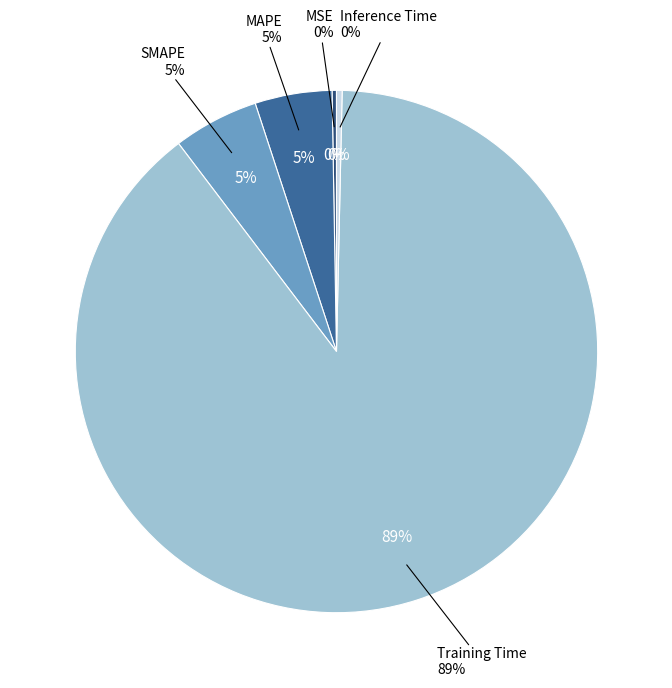

Does Training Time account for over 50% of the chart?

Yes